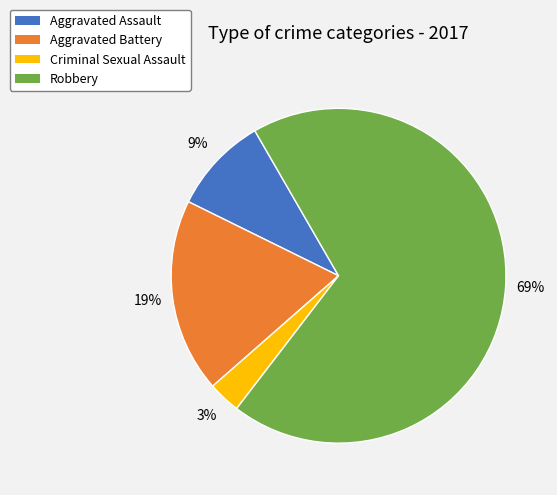

To the nearest percent, what is the difference between the Criminal Sexual Assault and Robbery slice percentages?

66%